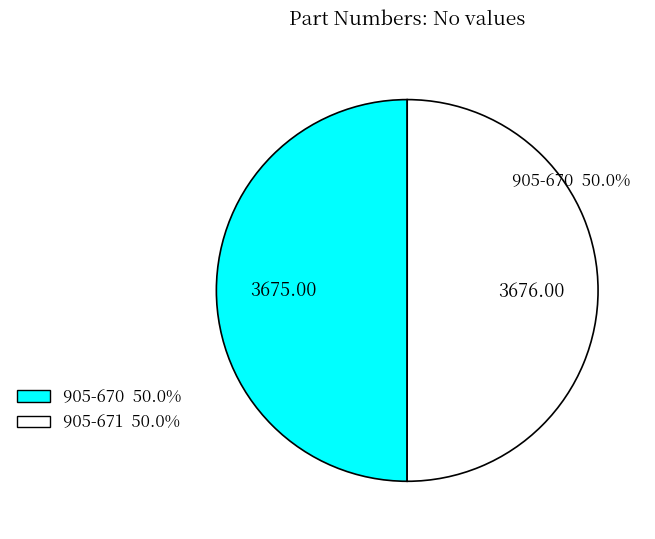

How many slices are in this pie chart?

2